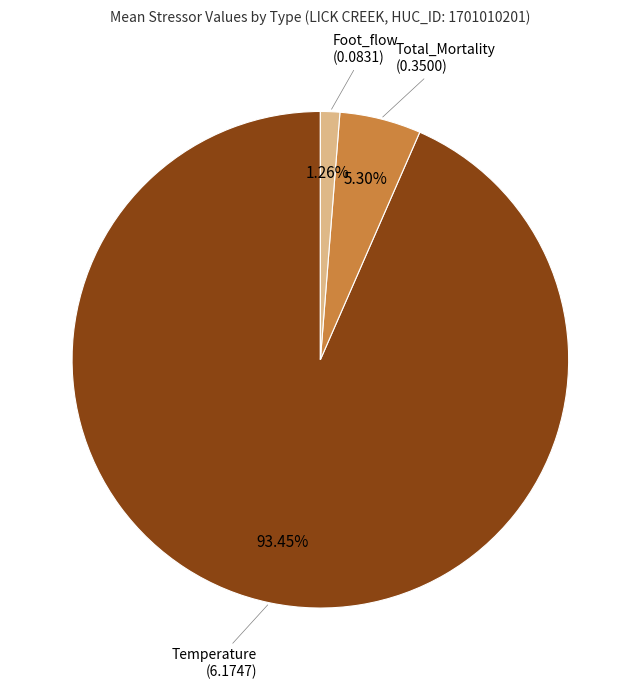

Does any single category account for the majority?

Yes